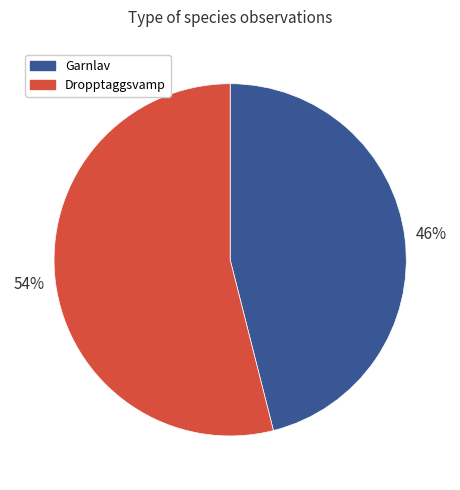

Which category accounts for the majority?

Dropptaggsvamp